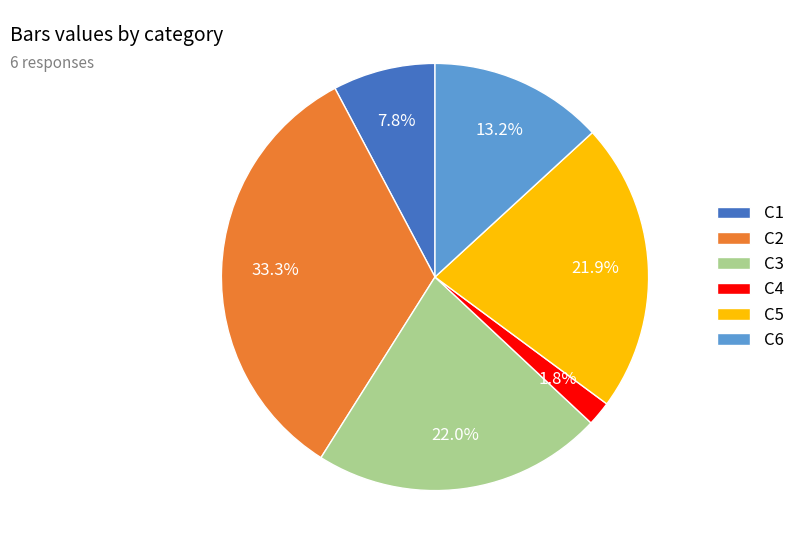

Which category has the smallest portion of the pie?

C4